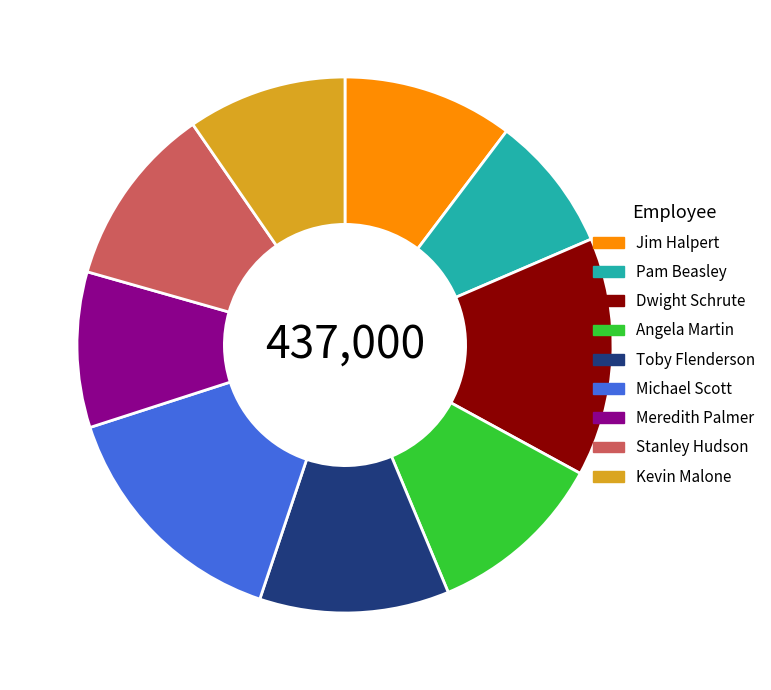

True or false: Toby Flenderson accounts for 20% of the total.

False